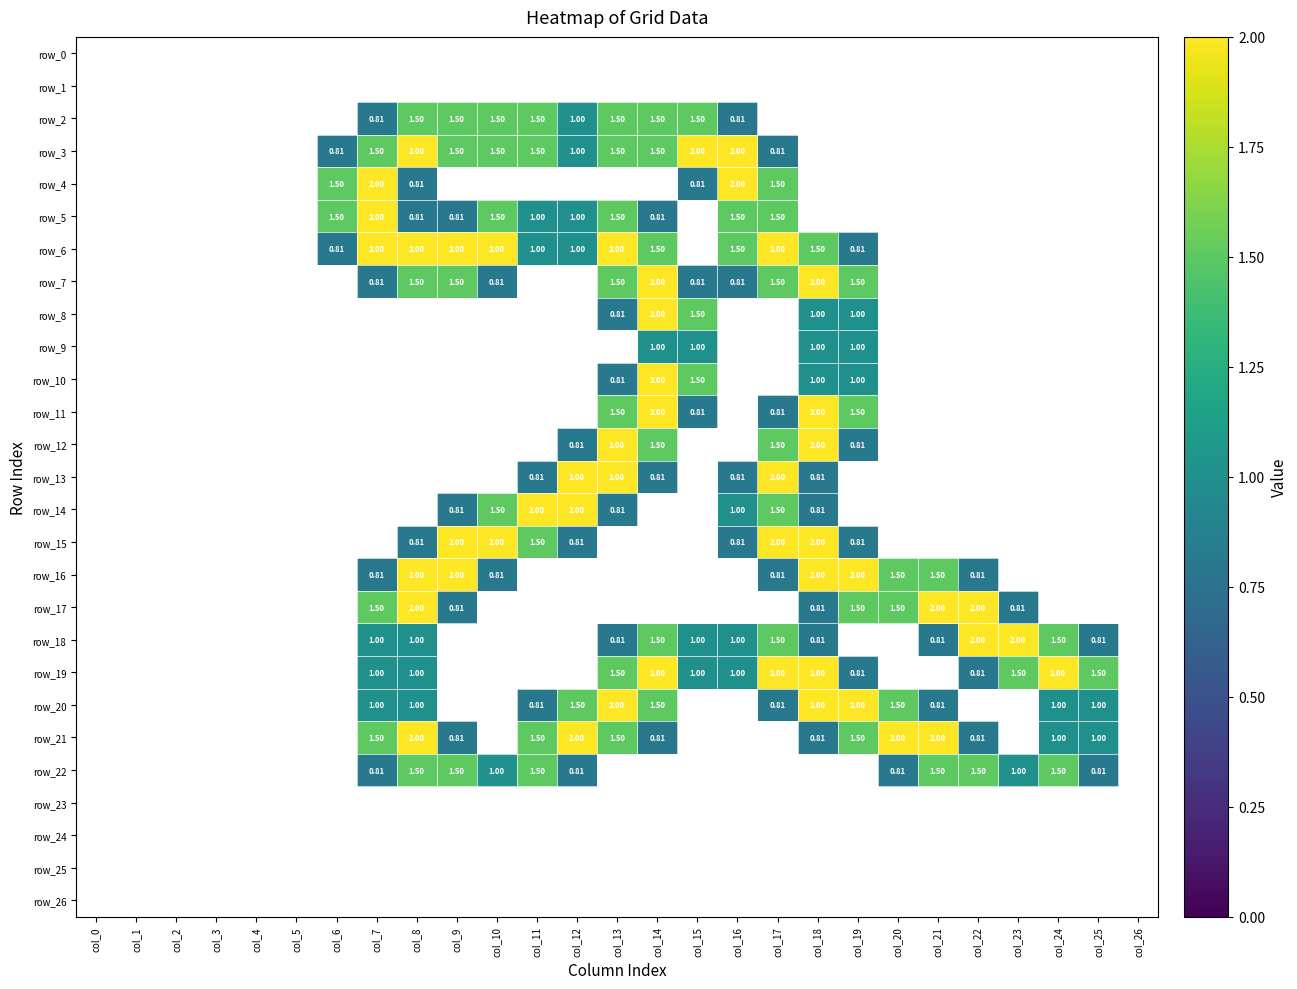

Which series has the widest spread of values?

row_3